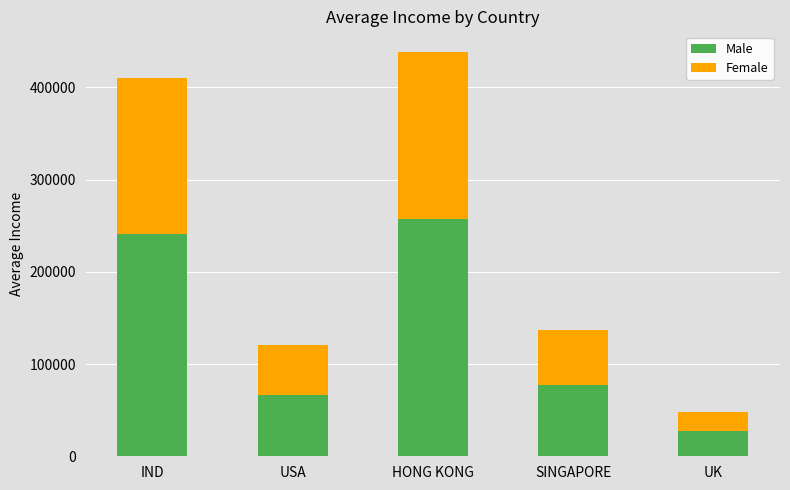

List the labels in order of Male value, smallest first.

UK, USA, SINGAPORE, IND, HONG KONG